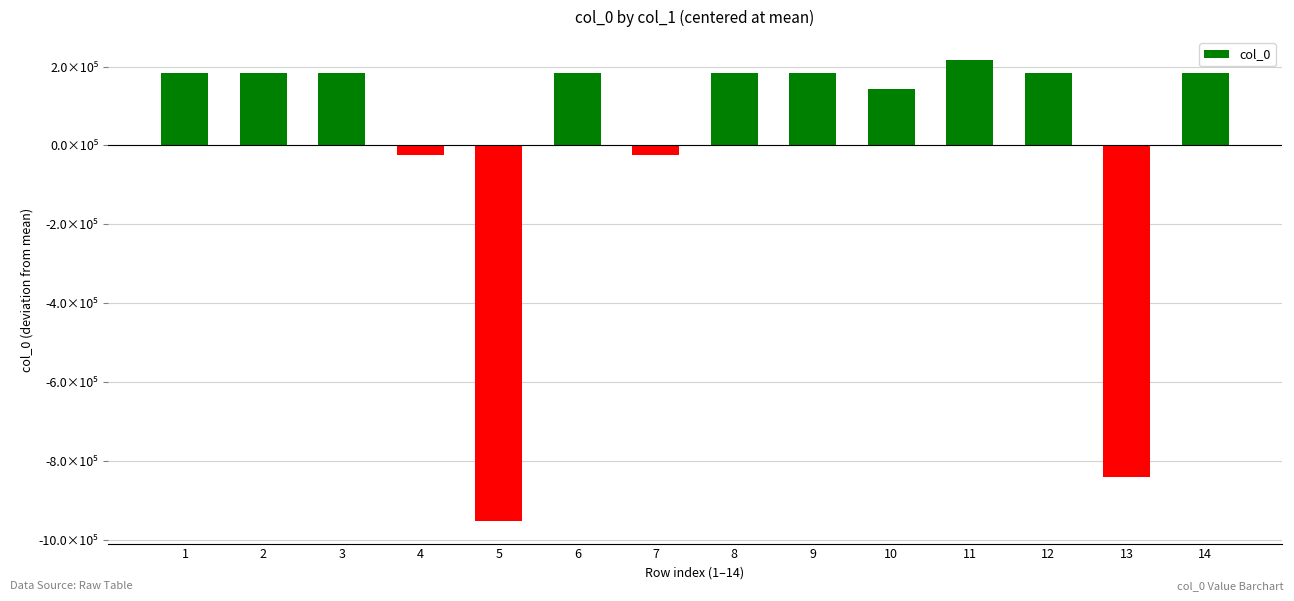

The value at 2 is 81355.9. True or false?

False